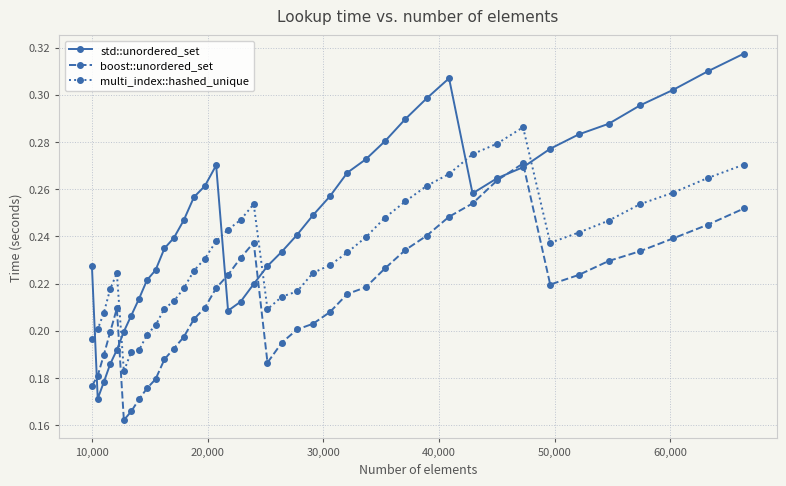

How many intersections are there between std::unordered_set and multi_index::hashed_unique?

6